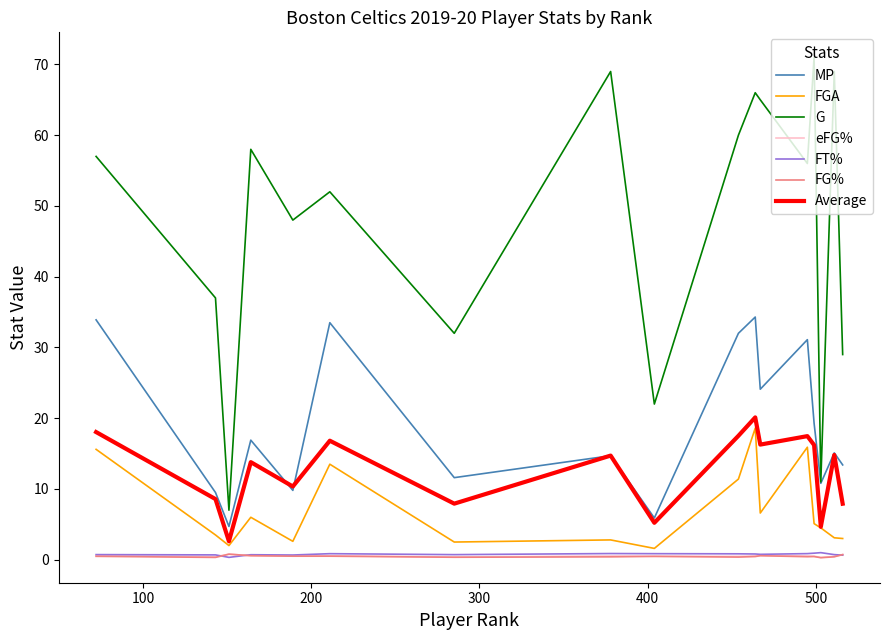

What is the minimum value for Average?

2.6